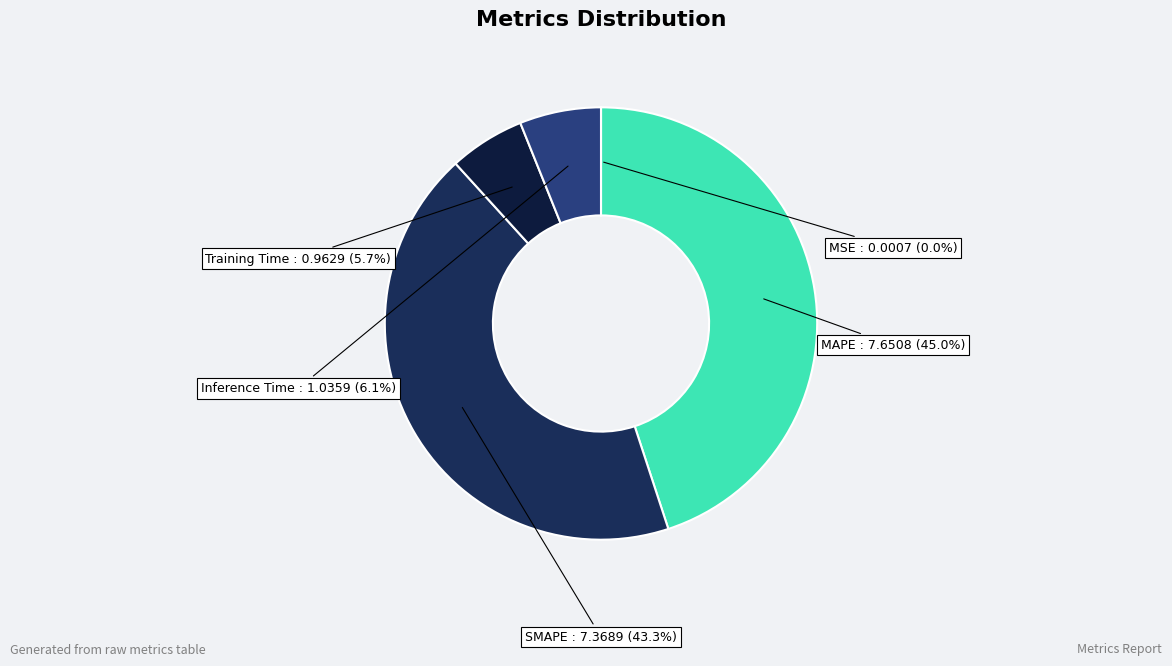

To the nearest percent, what is the difference between the SMAPE and MAPE slice percentages?

2%